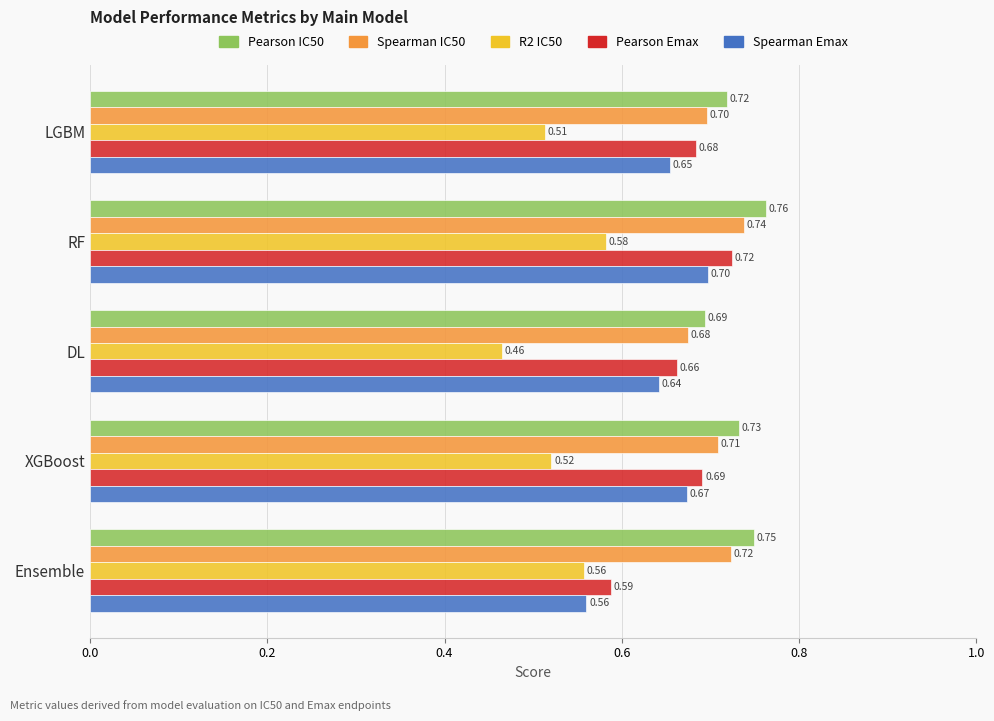

What is the sum of the Spearman Emax values at XGBoost and RF?

1.4